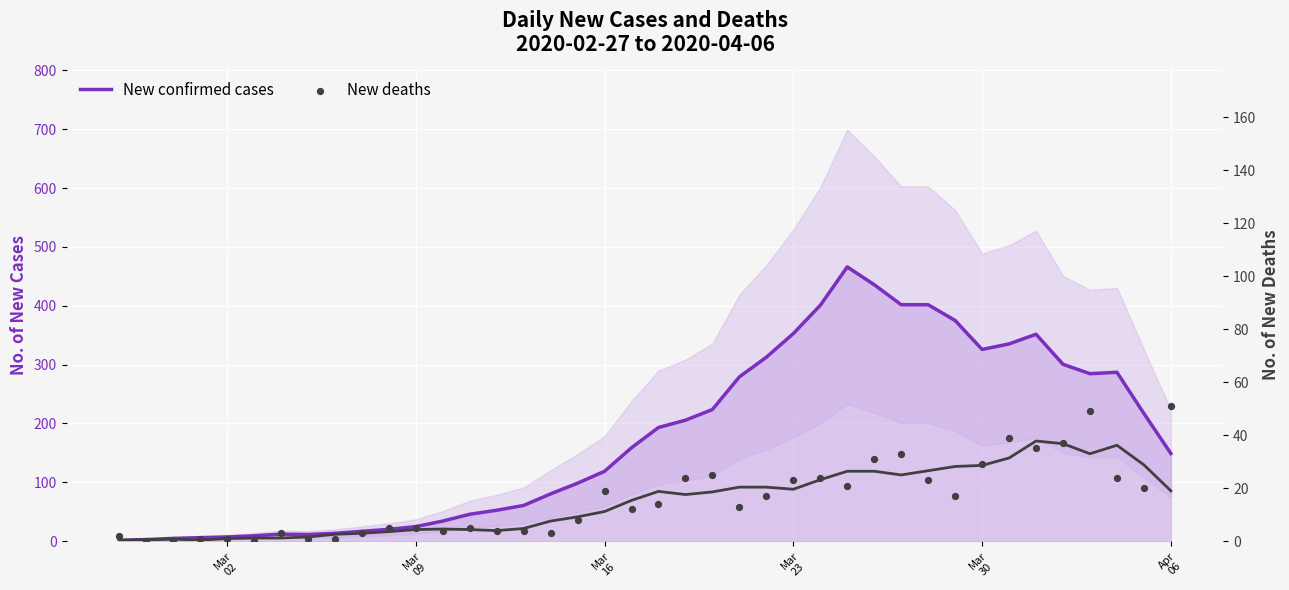

Is the value of New confirmed cases at 26 greater than the value of New deaths at Mar
23?

Yes